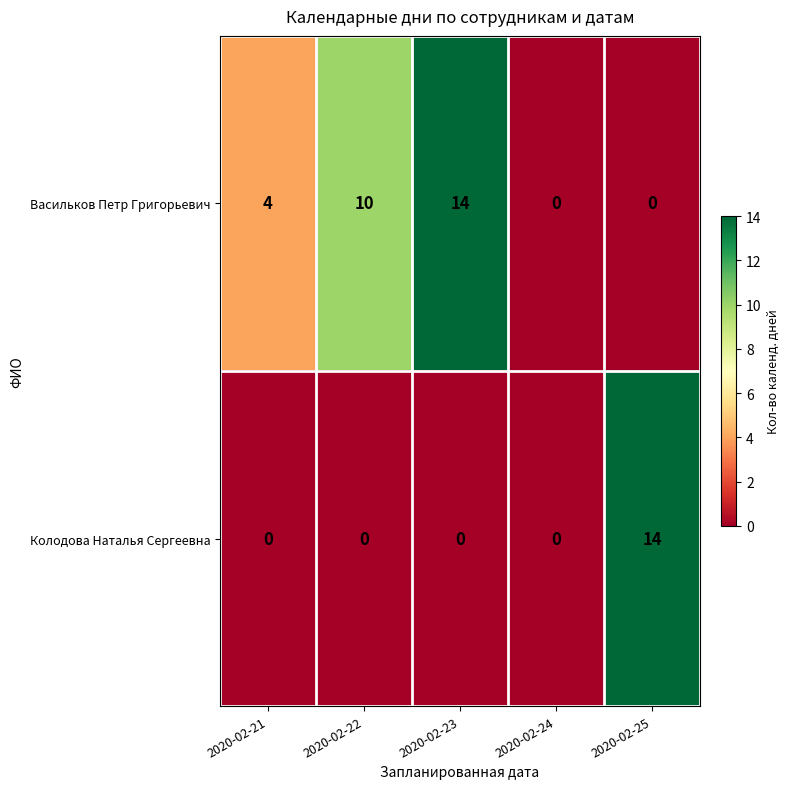

Reading right to left, list all the values displayed in this chart.

Васильков Петр Григорьевич: 0	0	14	10	4
Колодова Наталья Сергеевна: 14	0	0	0	0